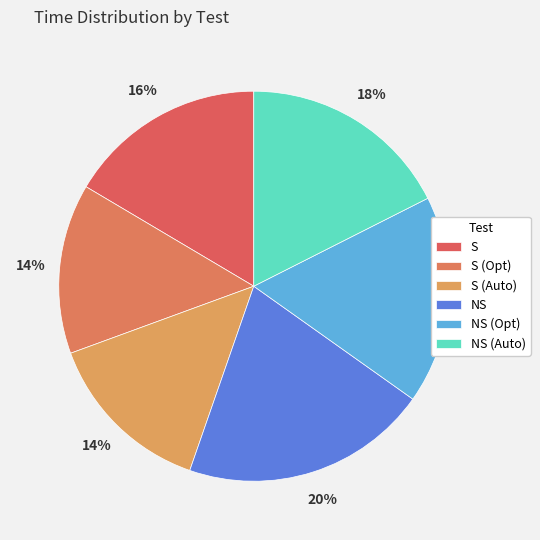

Rank the categories by value from lowest to highest.

S (Auto), S (Opt), S, NS (Opt), NS (Auto), NS